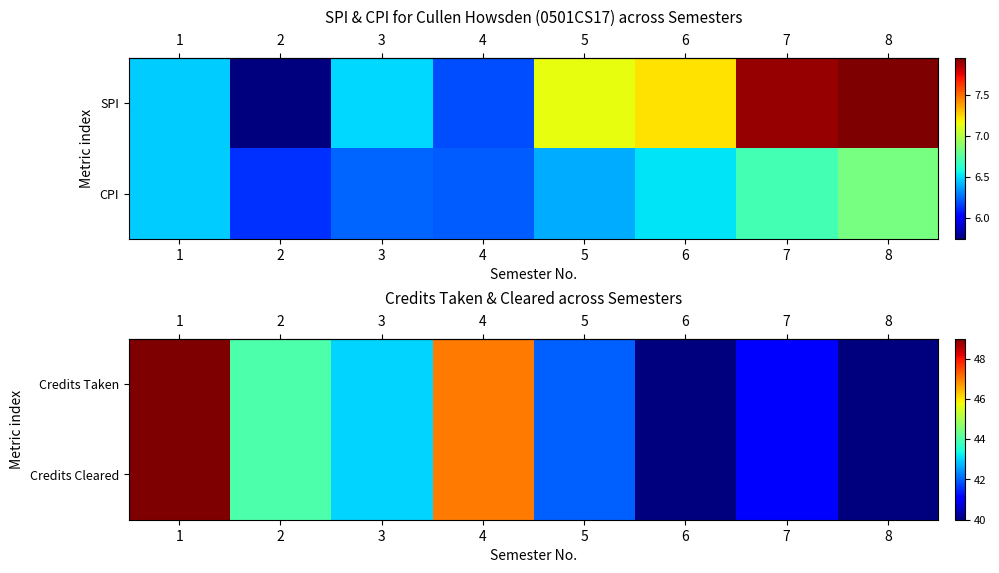

At which category does the chart reach its peak across all series?

1